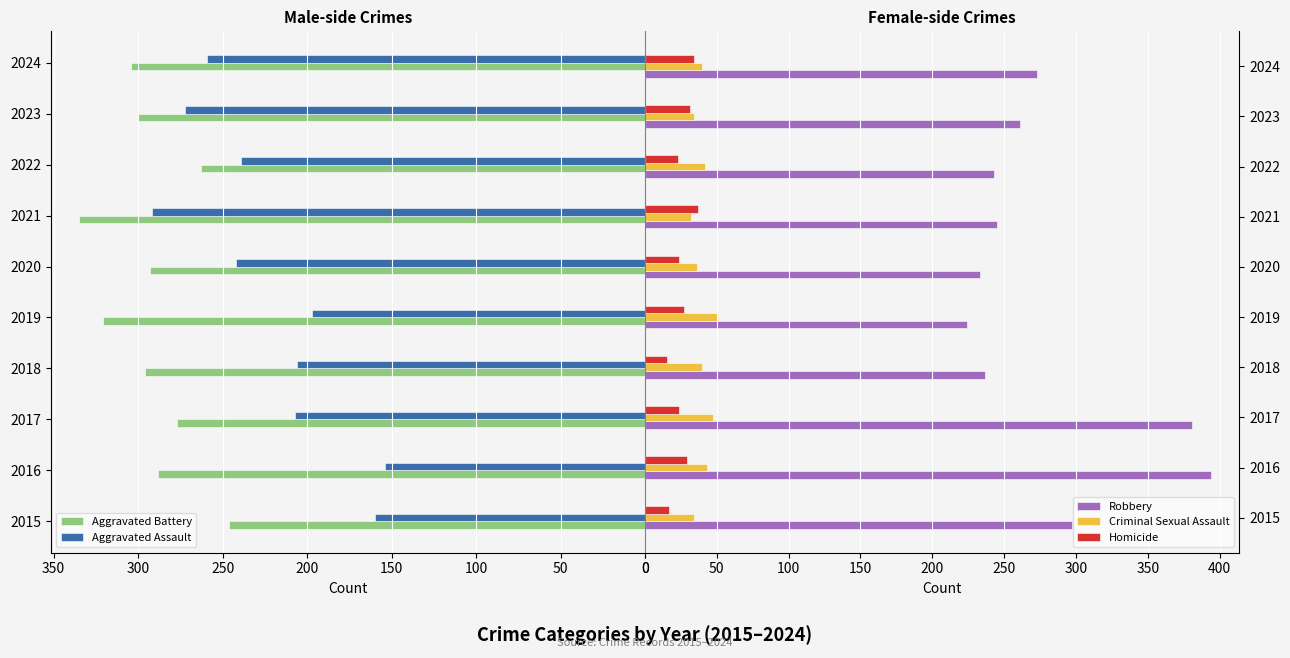

Is the value of Homicide at 2020 greater than the value of Criminal Sexual Assault at 2019?

No